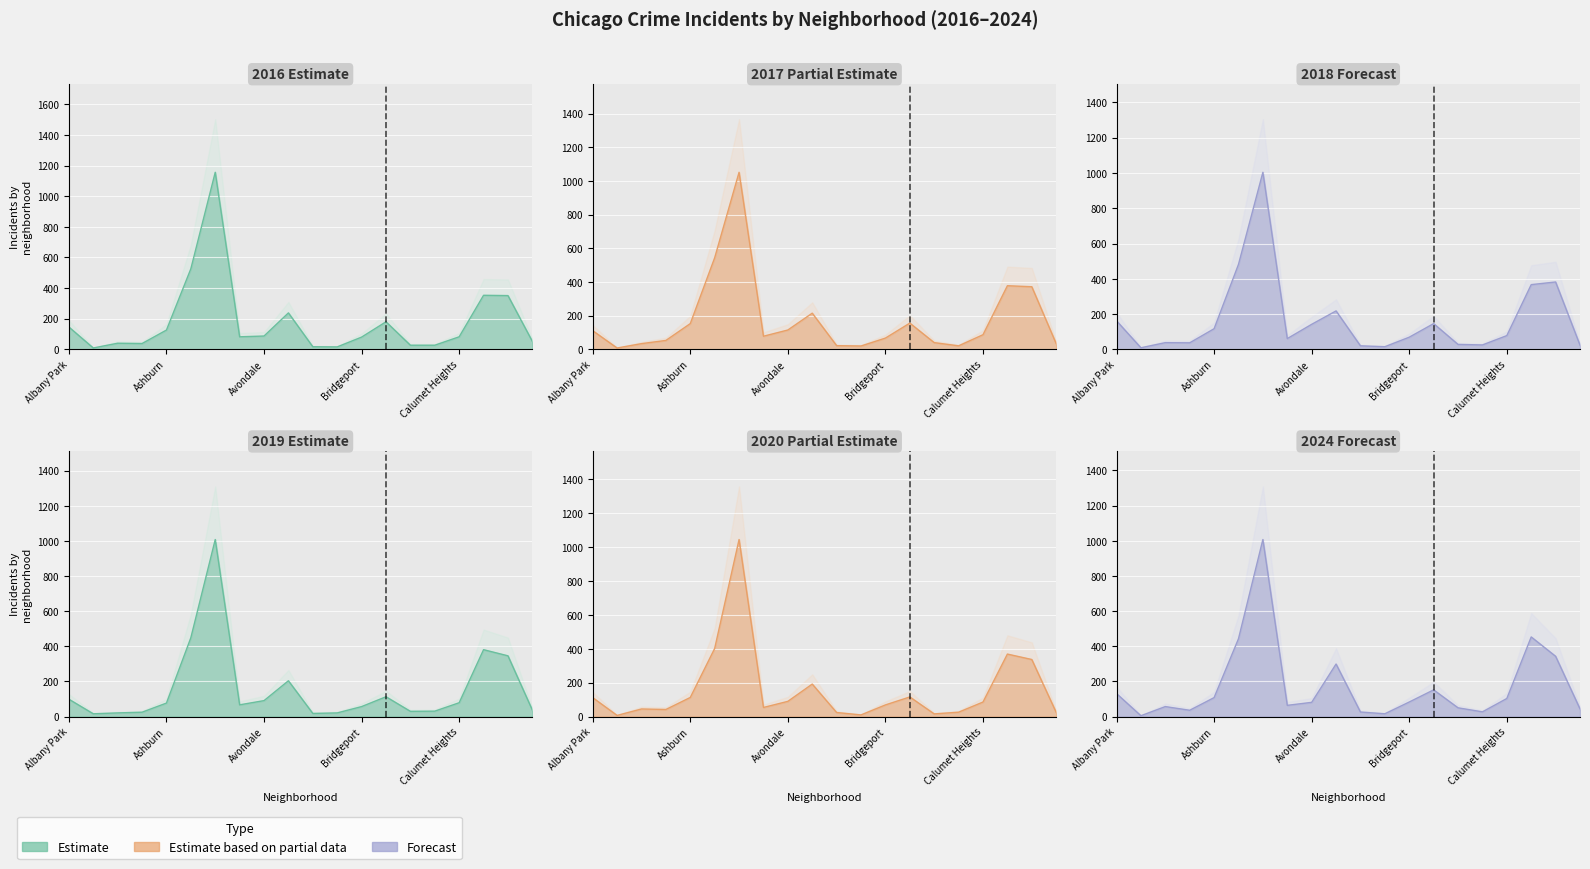

Does the chart display data point markers on the line(s)?

No